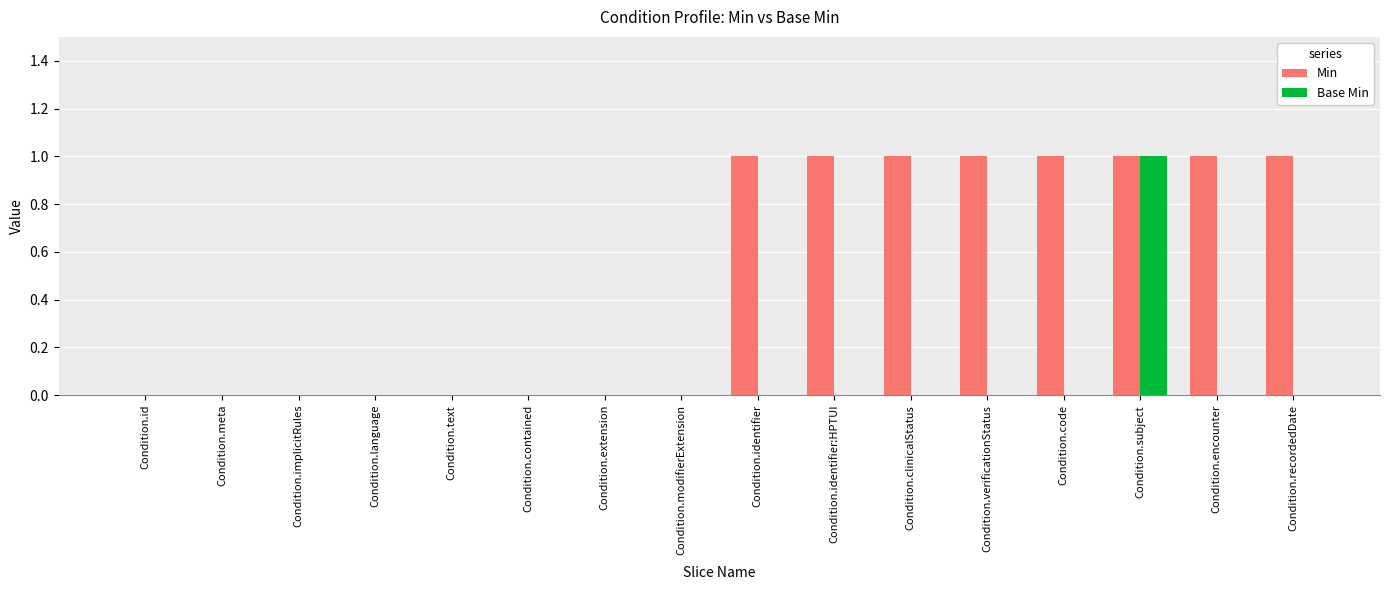

Which series has the largest total across all categories?

Min